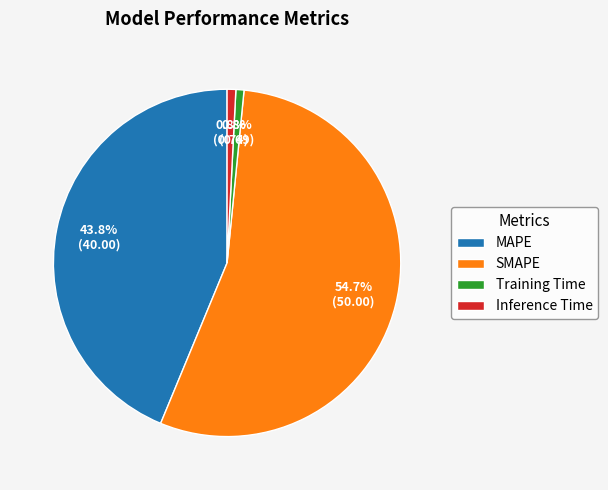

How many slices are in this pie chart?

4